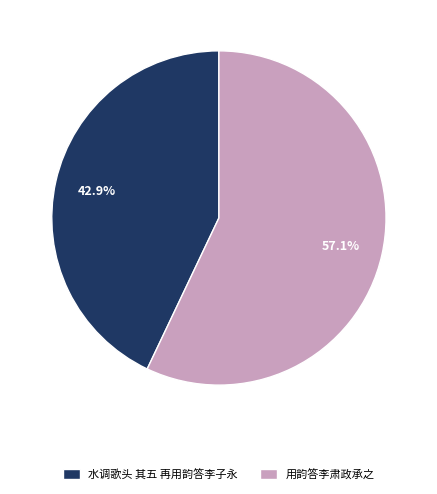

Rank the categories by value from highest to lowest.

用韵答李肃政承之, 水调歌头 其五 再用韵答李子永